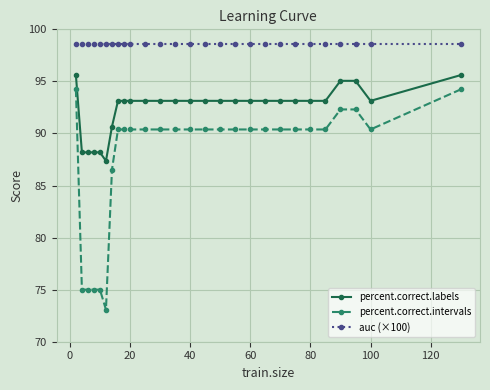

What is the value of the percent.correct.intervals point at the 9th from the left?

90.4